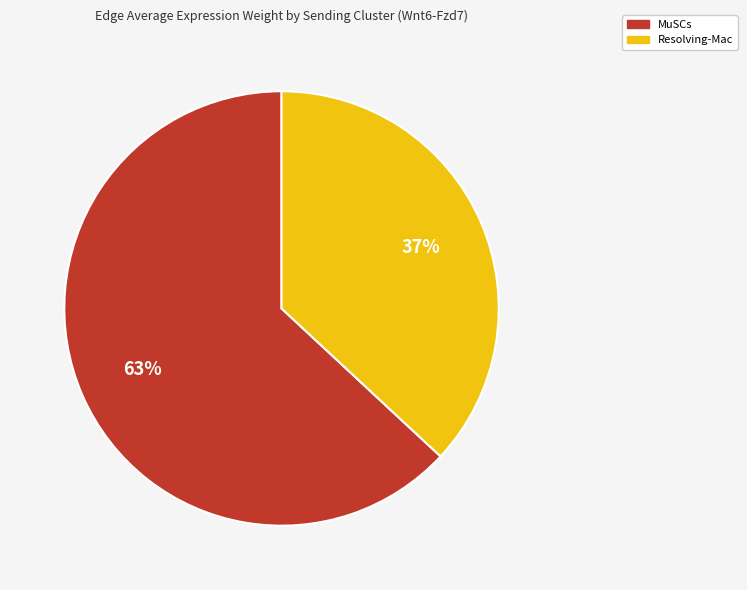

To the nearest percent, what is the average slice percentage?

50%